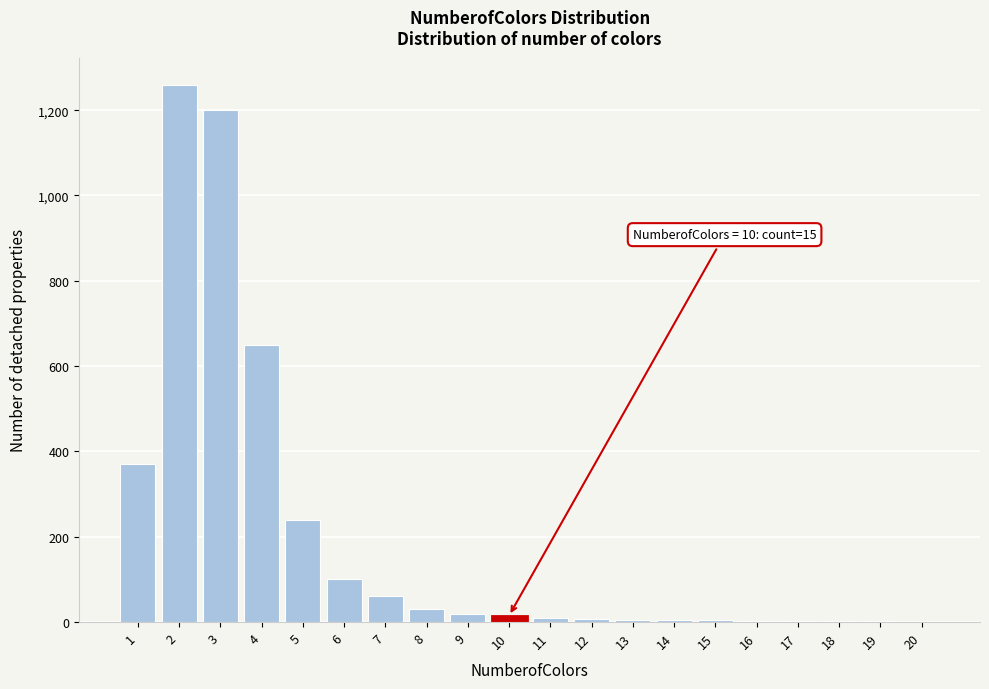

The value at 4 is 650. True or false?

True